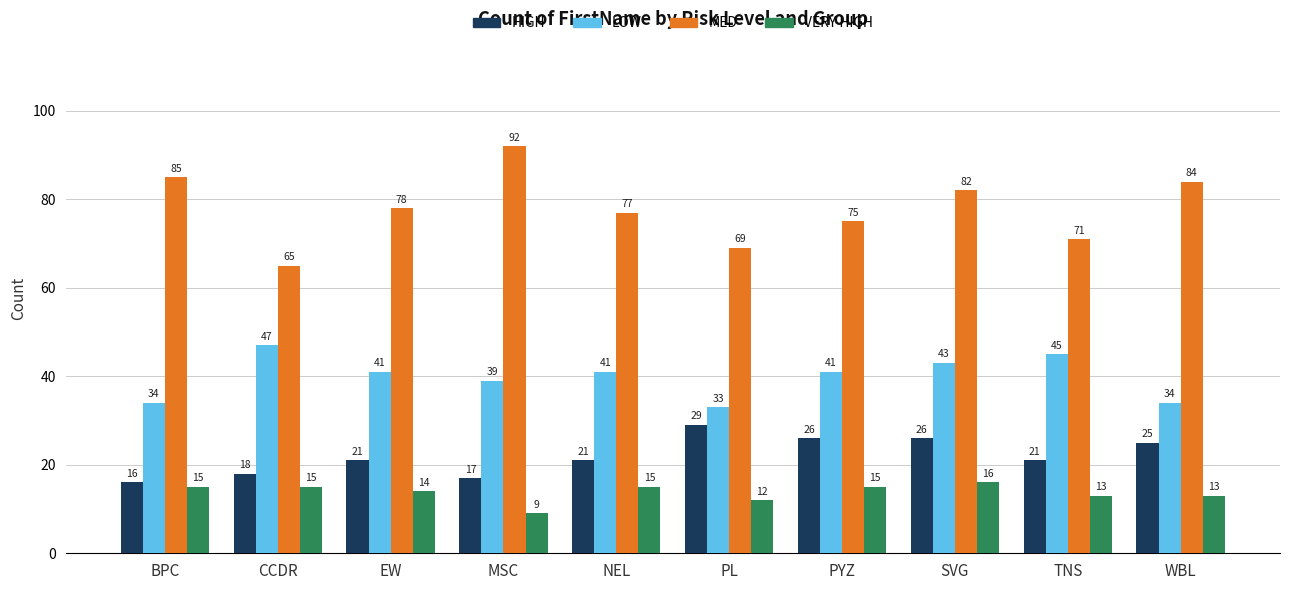

At how many categories does at least one series exceed 73?

7